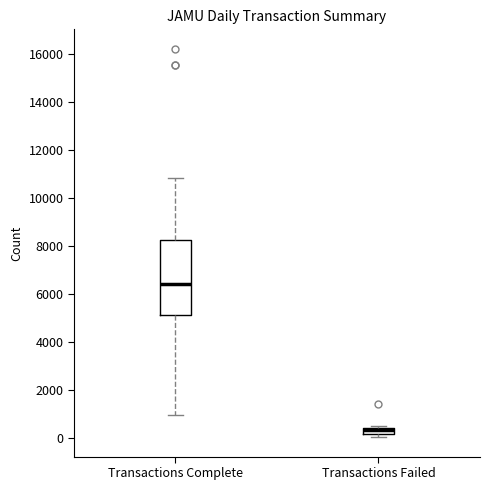

Which box is the tallest, from its lower edge to its upper edge?

Transactions Complete